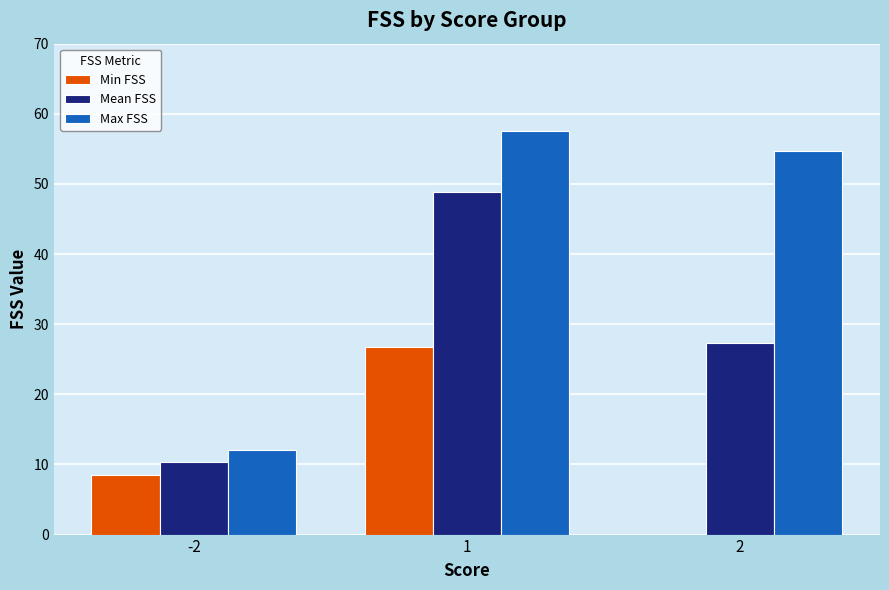

What is the approximate value of Min FSS at 1?

26.8